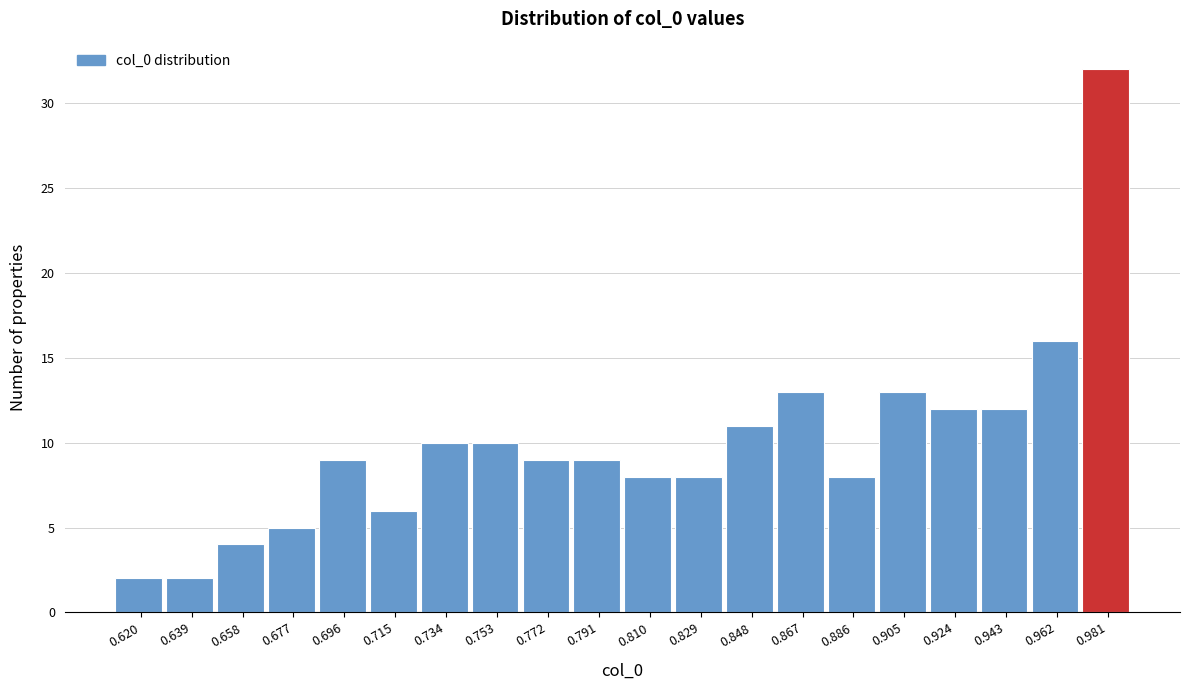

Reading right to left, what are all the values shown in this chart?

0.981=32	0.962=16	0.943=12	0.924=12	0.905=13	0.886=8	0.867=13	0.848=11	0.829=8	0.810=8	0.791=9	0.772=9	0.753=10	0.734=10	0.715=6	0.696=9	0.677=5	0.658=4	0.639=2	0.620=2